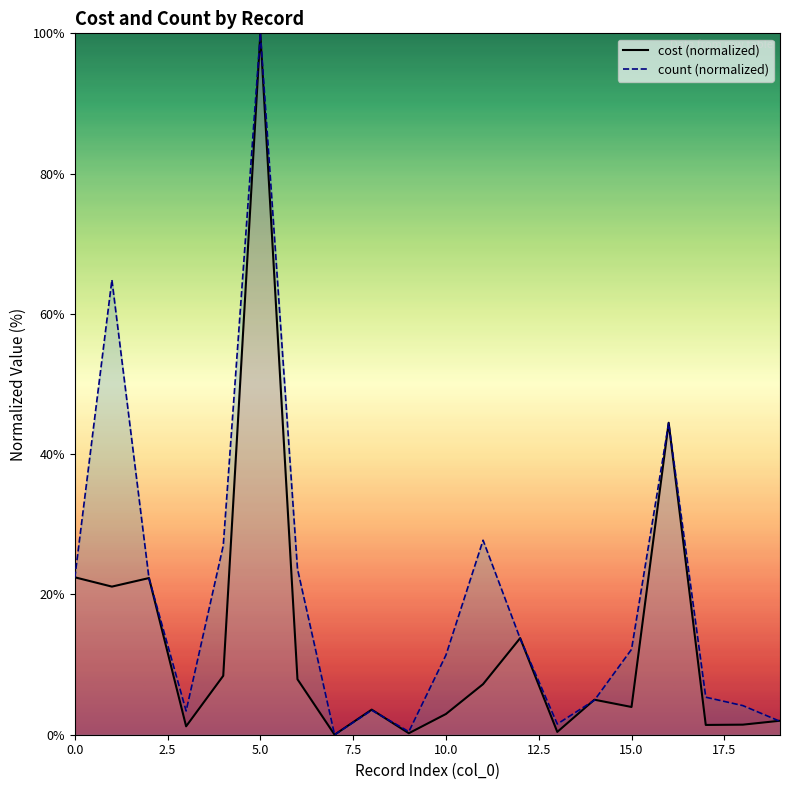

In cost, how many points are higher than both neighbors (excluding endpoints)?

6